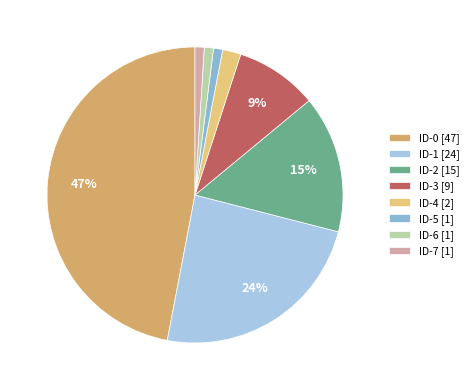

The ID-3 slice represents 3% of the pie. True or false?

False